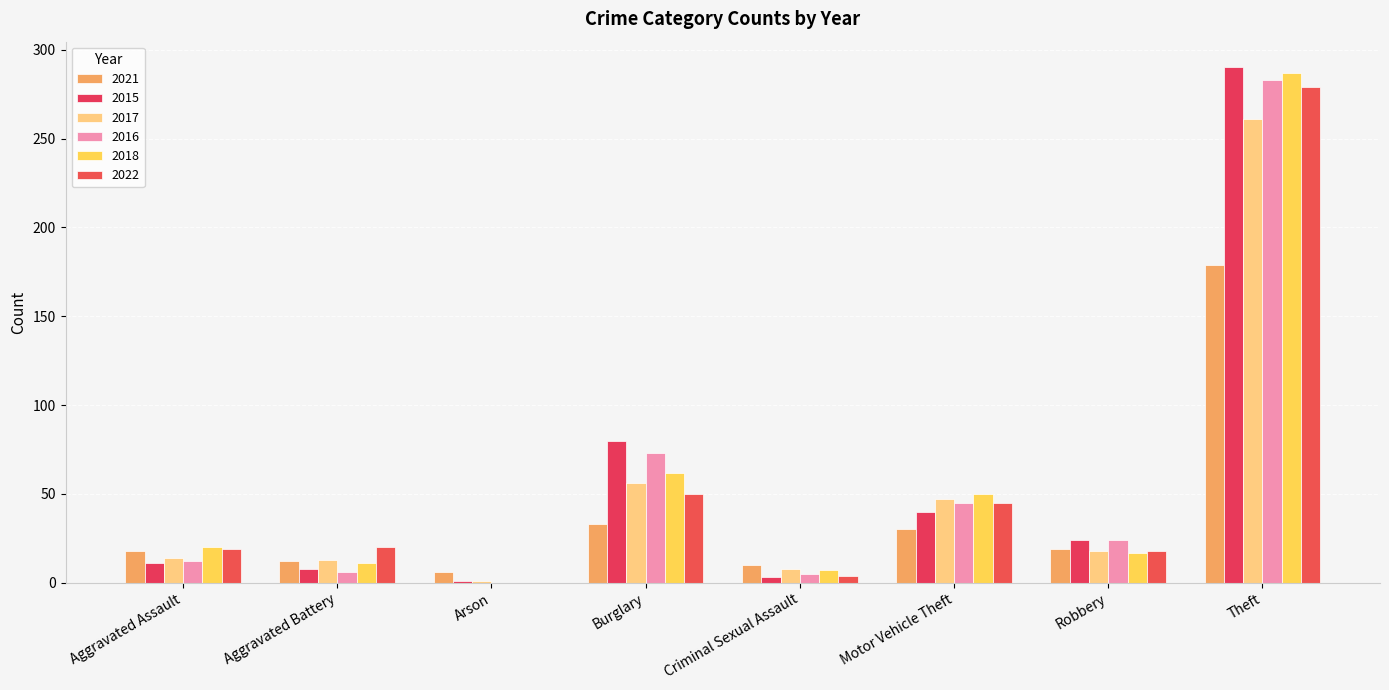

What is the difference between the 2021 values at Aggravated Assault and Theft?

161